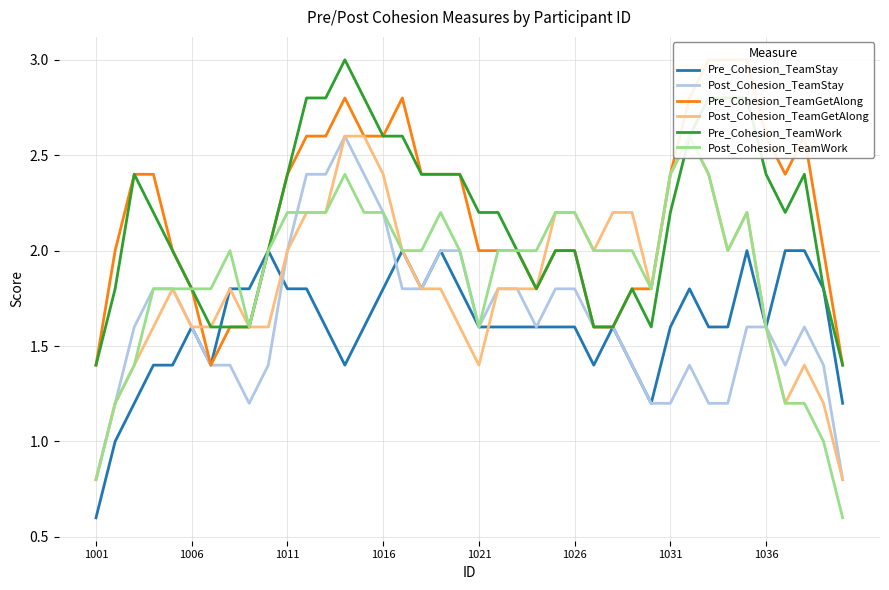

True or false: Pre_Cohesion_TeamWork has a value of 1.2 at 1021.

False